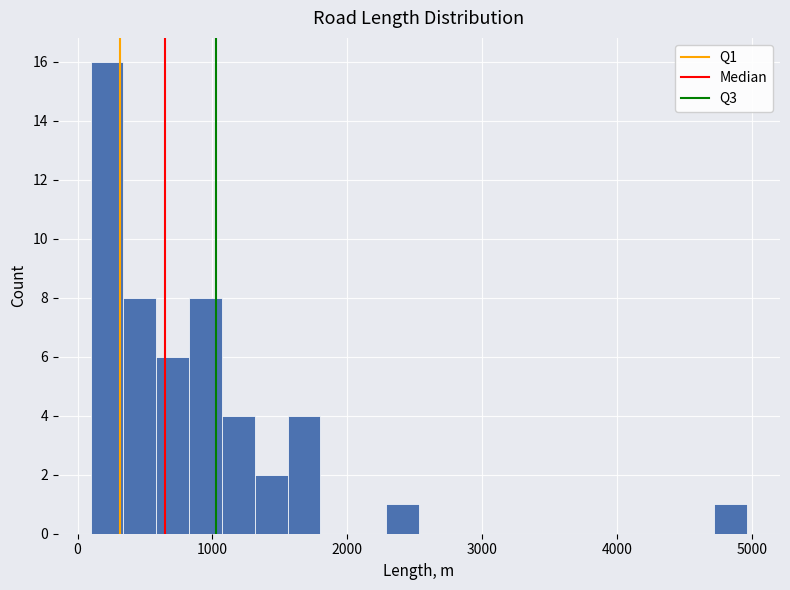

Around what value on the x-axis is the tallest bar? Give the approximate position of its centre, as read against the axis.

200